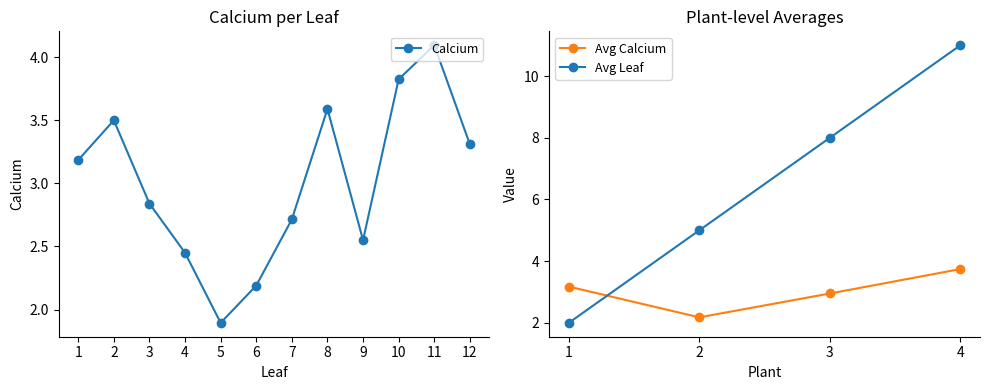

True or false: the data has more than 2 interior local peaks.

True